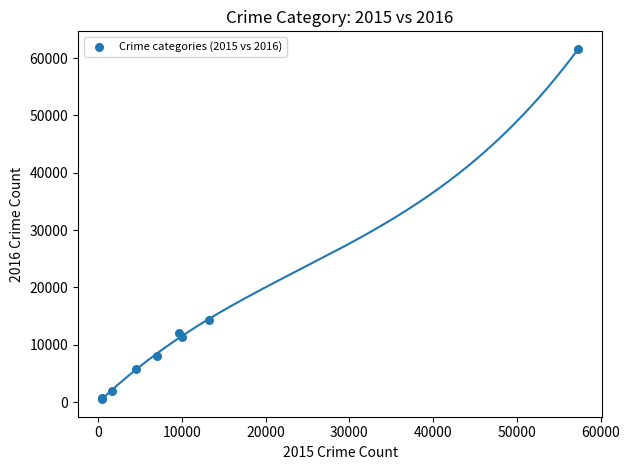

What Y value in the scatter plot is closest to 31069?

14289